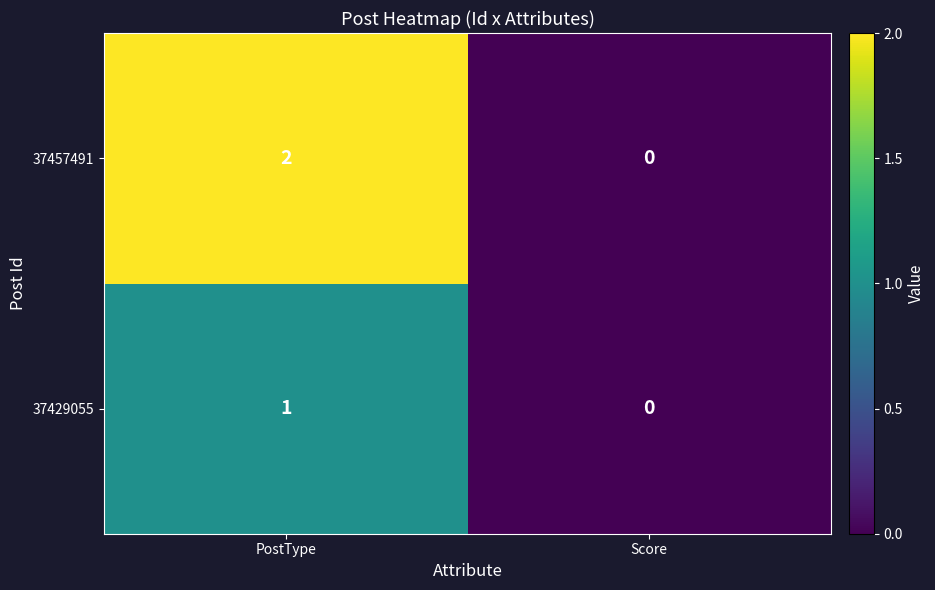

What is the total value across all series at PostType?

3